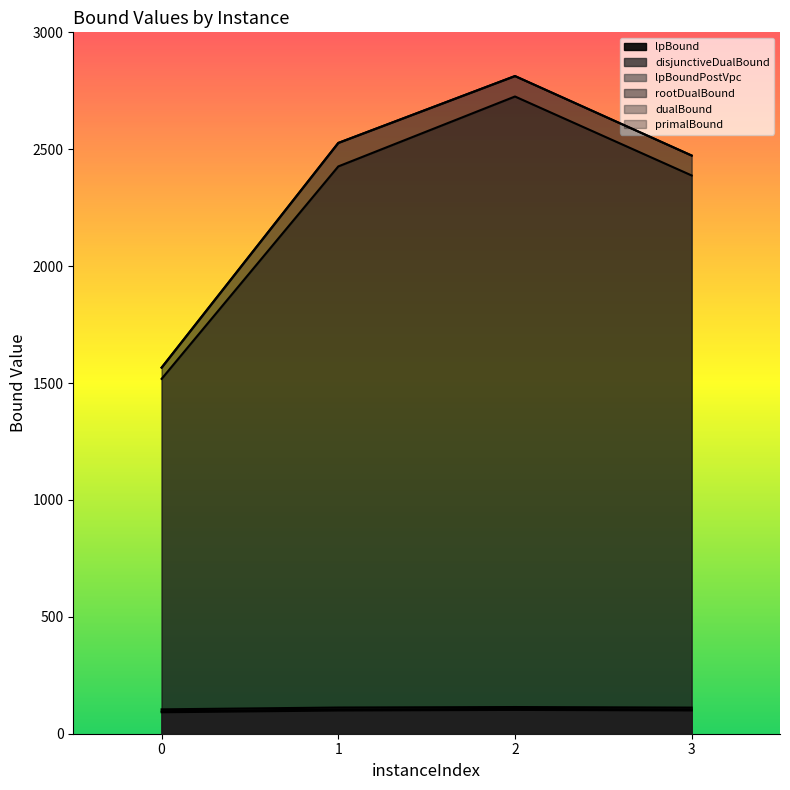

What is the difference between the highest and lowest values at 2?

2711.1